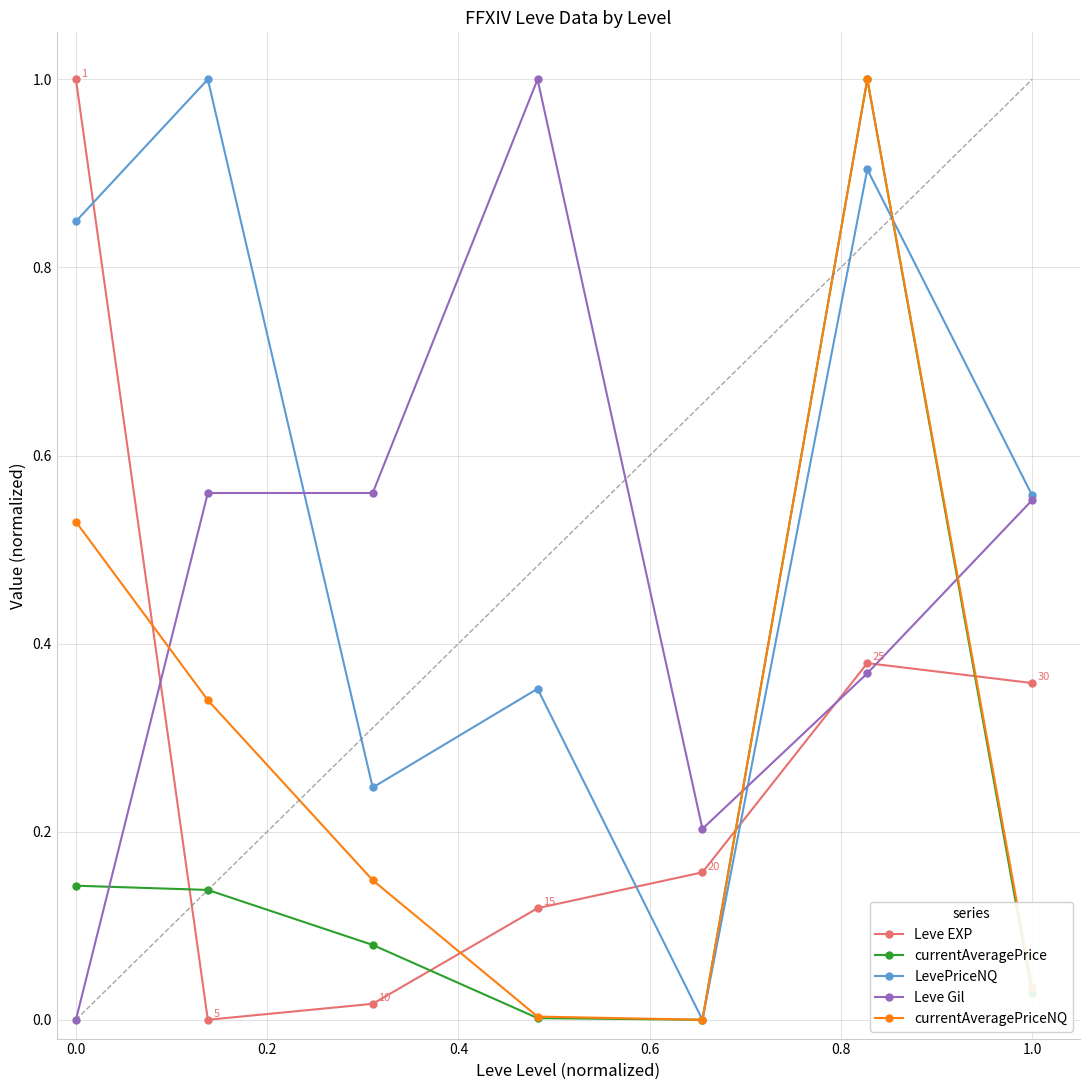

What is the greatest value displayed?

1.0